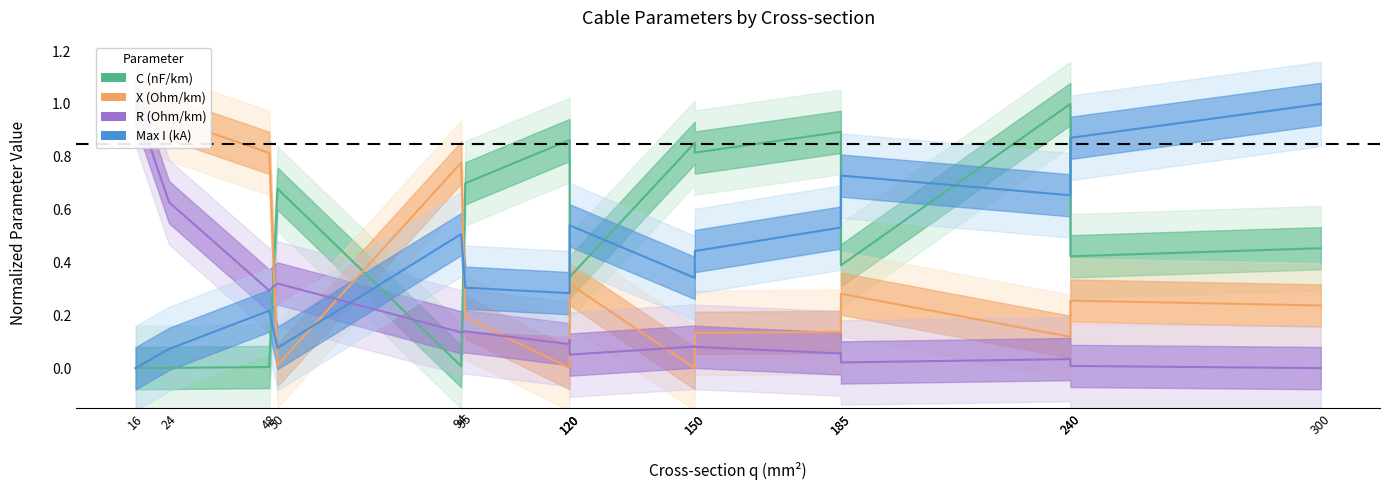

True or false: Max I (kA) has more than 0 points higher than both neighbors.

True